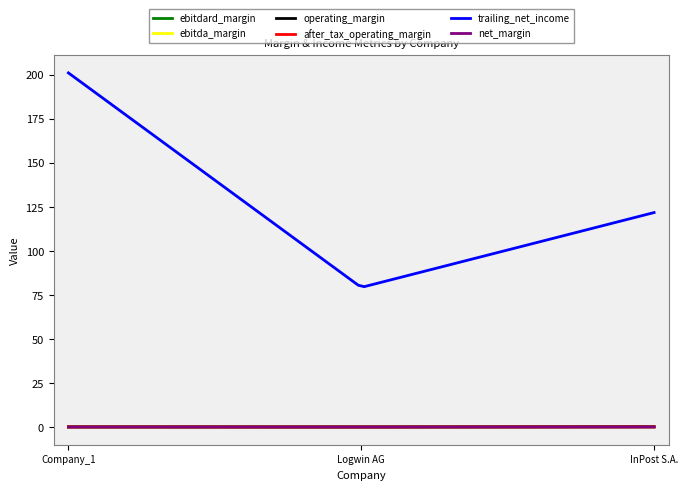

Does the chart have visible grid lines?

No